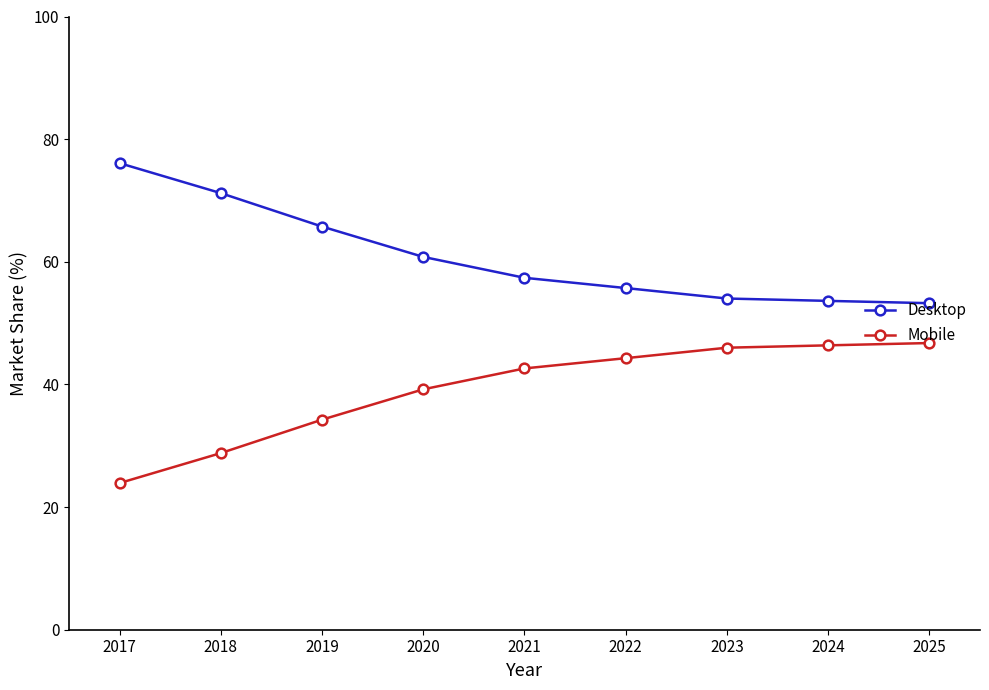

What is the spread (max minus min) of values at 2025?

6.5